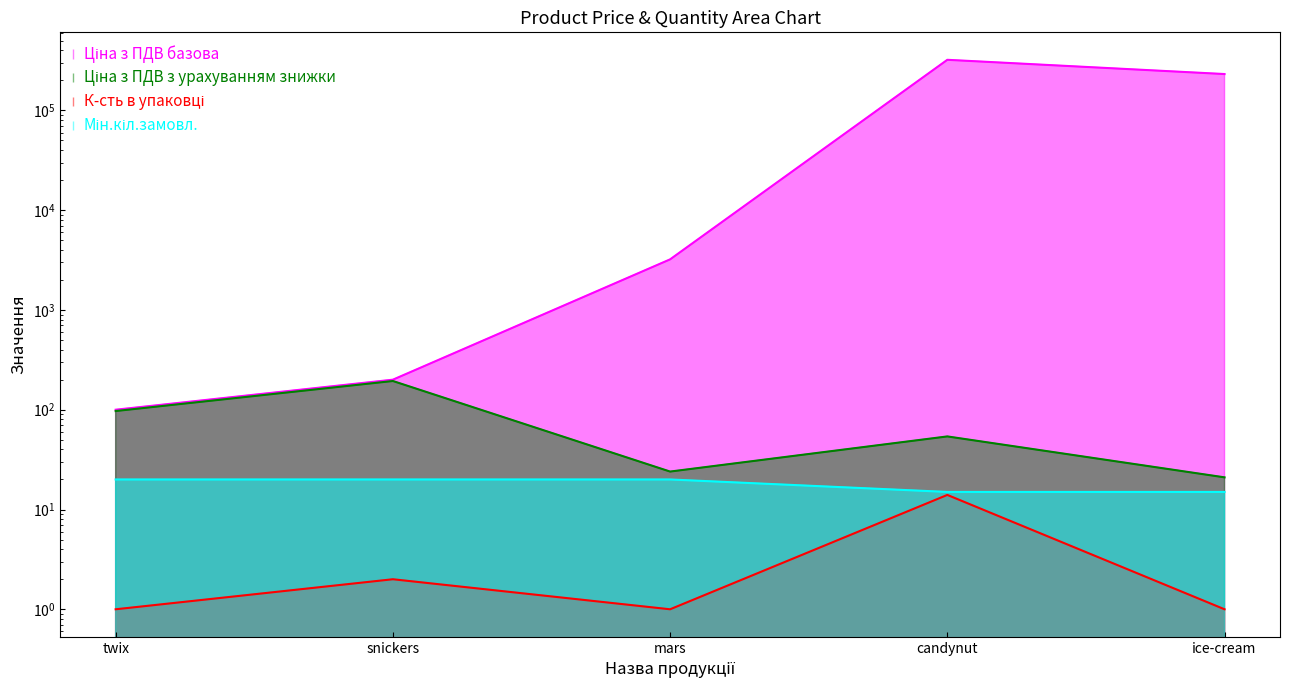

True or false: Ціна з ПДВ з урахуванням знижки and Мін.кіл.замовл. cross at least once.

False